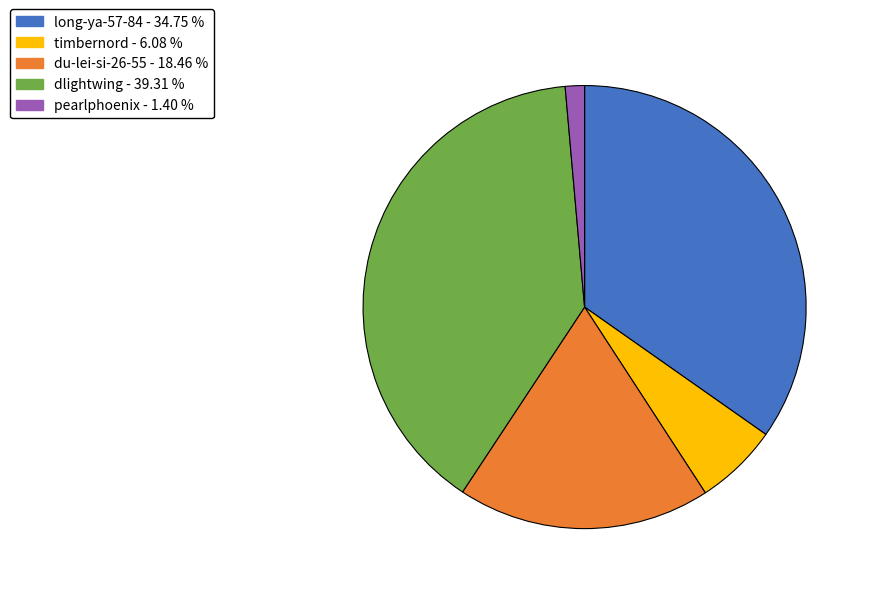

What is the ratio of the value at dlightwing to the value at timbernord?

6.5